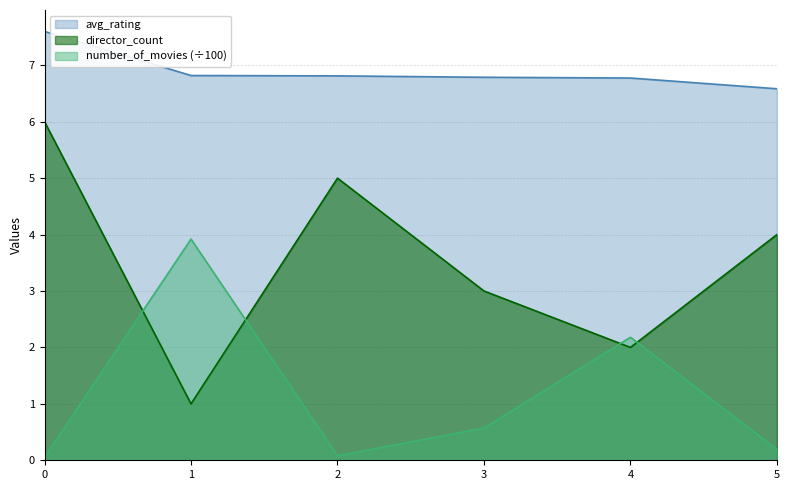

What is the total value across all series at 2?

11.9